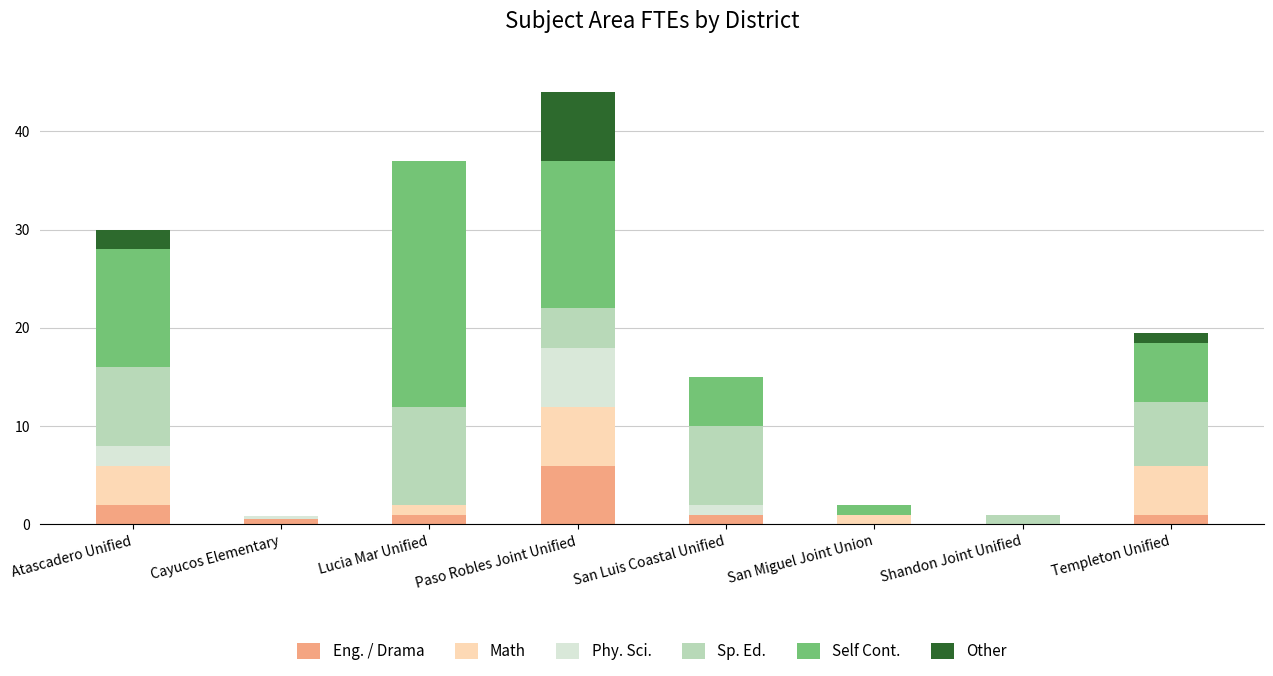

What is the sum of all Eng. / Drama values?

11.6